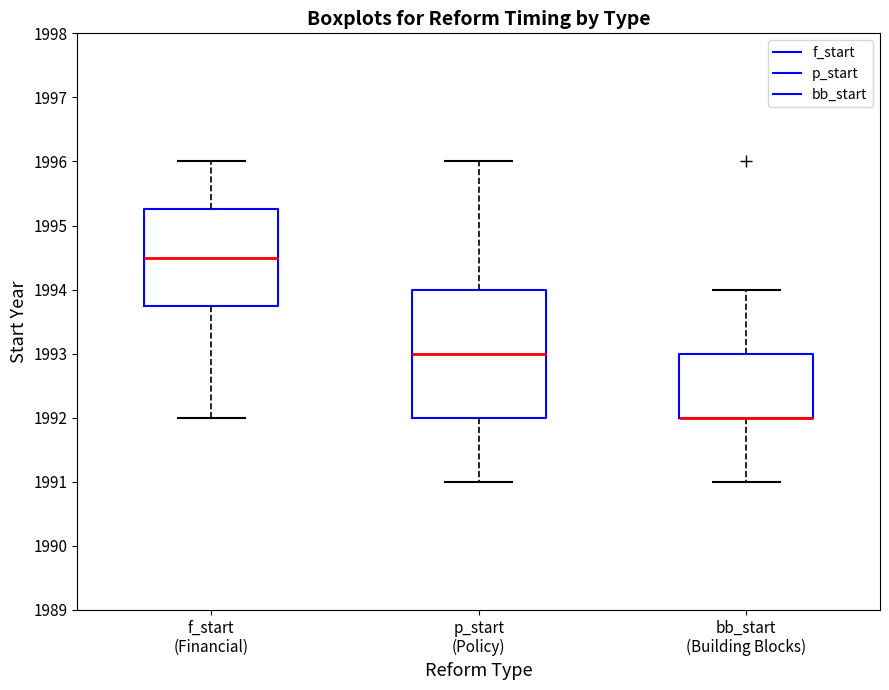

Reading left to right, read every box against the y-axis: the position of its median line, the range the box covers, and the ends of its whiskers. The values are not printed on the chart, so give them approximately, as read against the axis.

f_start (Financial): median 1994.5, box 1993.8 to 1995.3, whiskers 1992.0 to 1996.0
p_start (Policy): median 1993.0, box 1992.0 to 1994.0, whiskers 1991.0 to 1996.0
bb_start (Building Blocks): median 1992.0 (drawn on the box's lower edge), box 1992.0 to 1993.0, whiskers 1991.0 to 1994.0